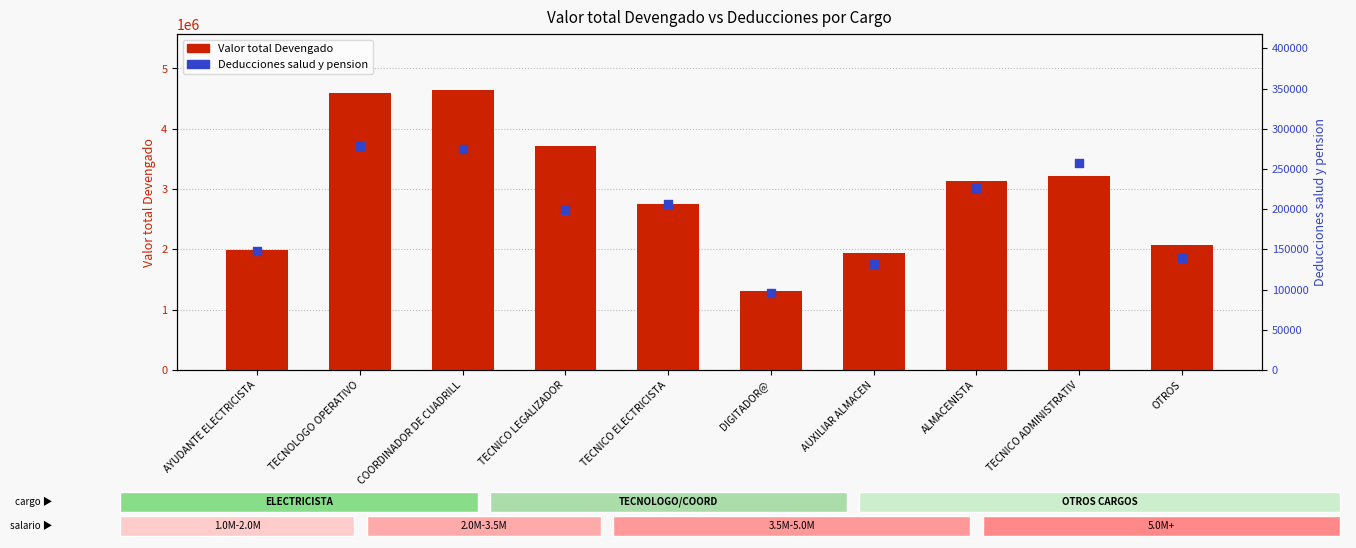

At how many categories does at least one series exceed 729422?

10